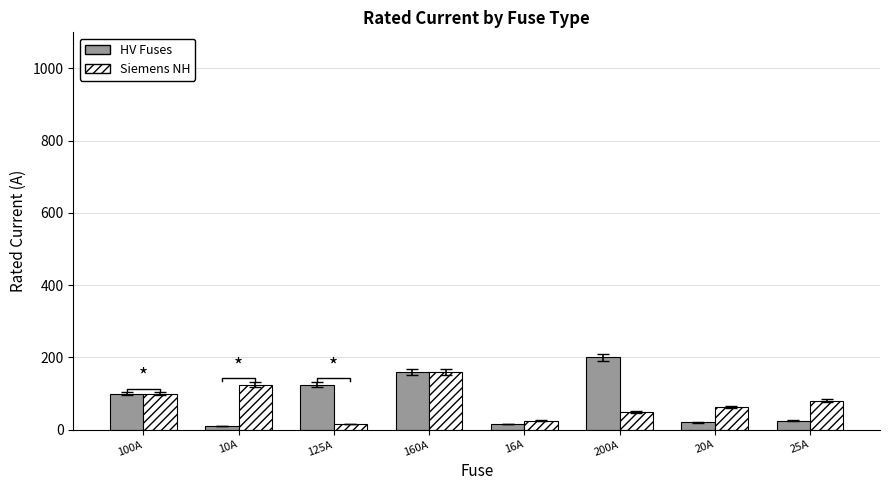

Is the value of Siemens NH at 125A greater than the value of HV Fuses at 125A?

No